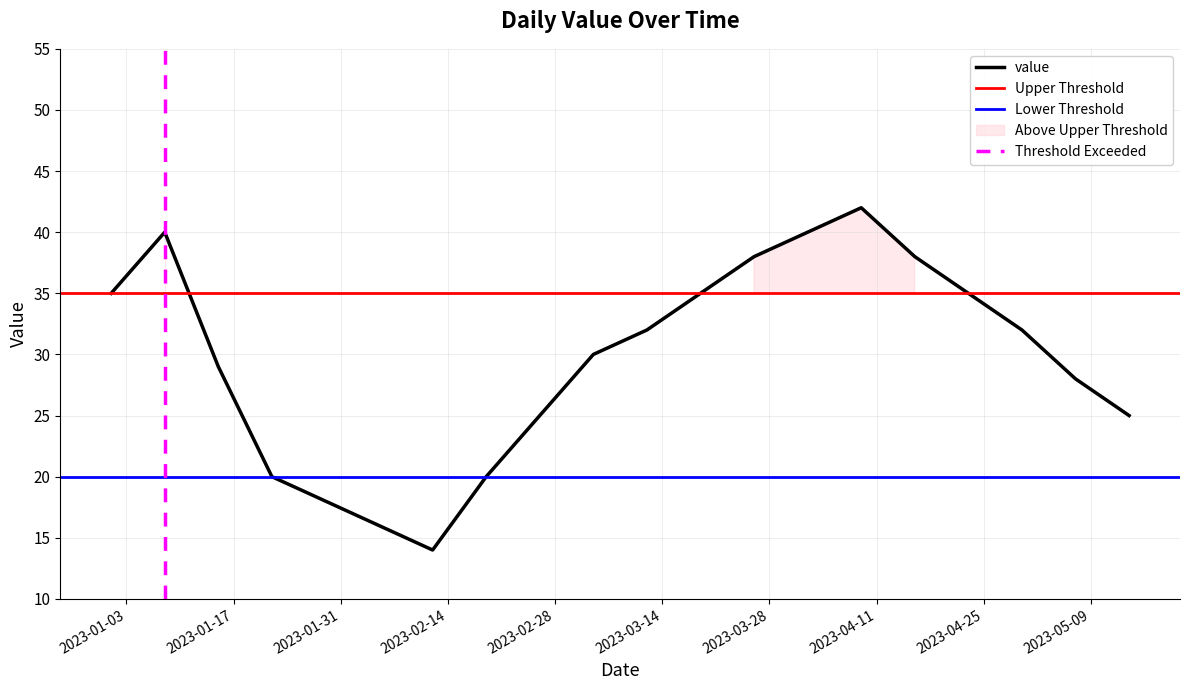

Rank the categories by value from lowest to highest.

2023-02-12, 2023-02-05, 2023-01-29, 2023-01-22, 2023-02-19, 2023-02-26, 2023-05-14, 2023-05-07, 2023-01-15, 2023-03-05, 2023-03-12, 2023-04-30, 2023-01-01, 2023-03-19, 2023-04-23, 2023-03-26, 2023-04-16, 2023-01-08, 2023-04-02, 2023-04-09